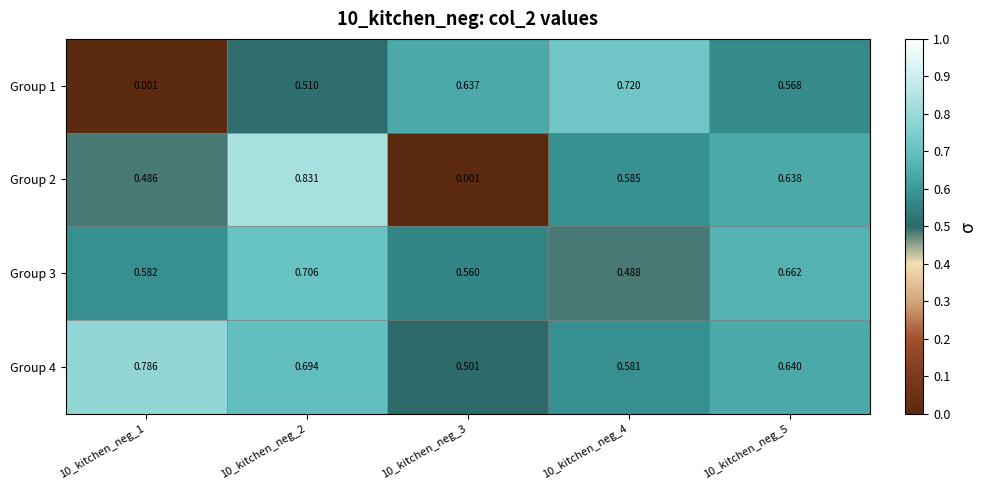

What is the difference between the highest and lowest values at 10_kitchen_neg_4?

0.2